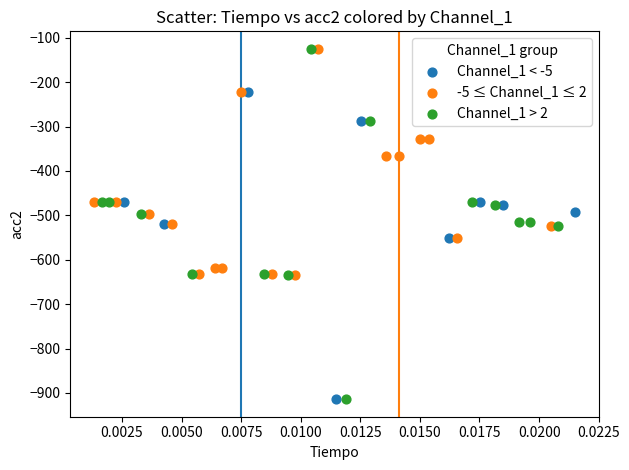

Which series has the widest spread of Y values?

Channel_1 > 2